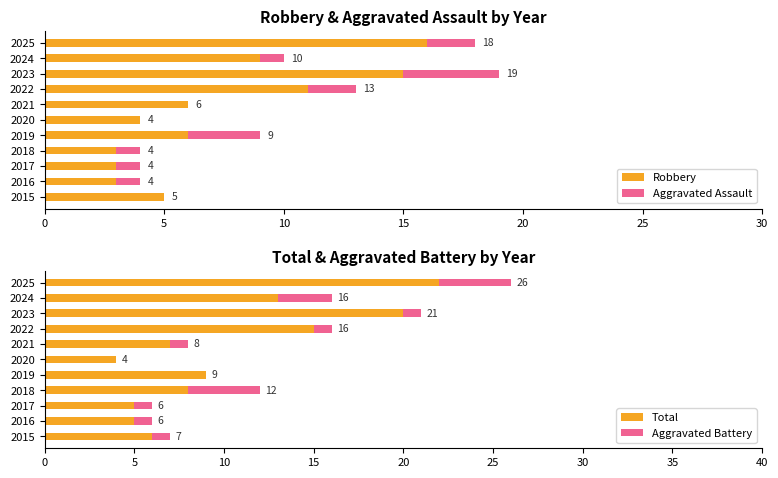

True or false: Robbery has a value of 4 at 2016.

False